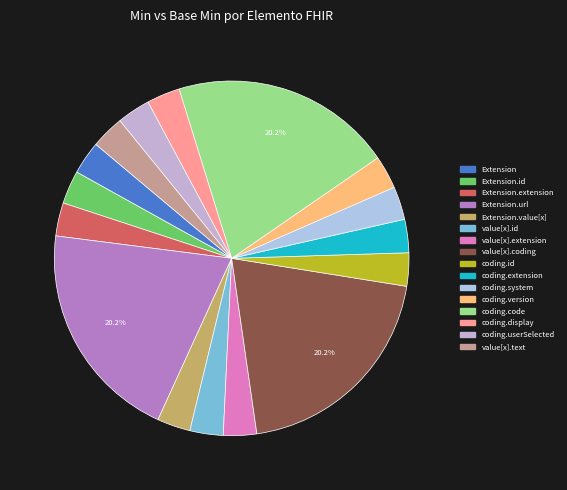

To the nearest percent, what is the average slice percentage?

6%